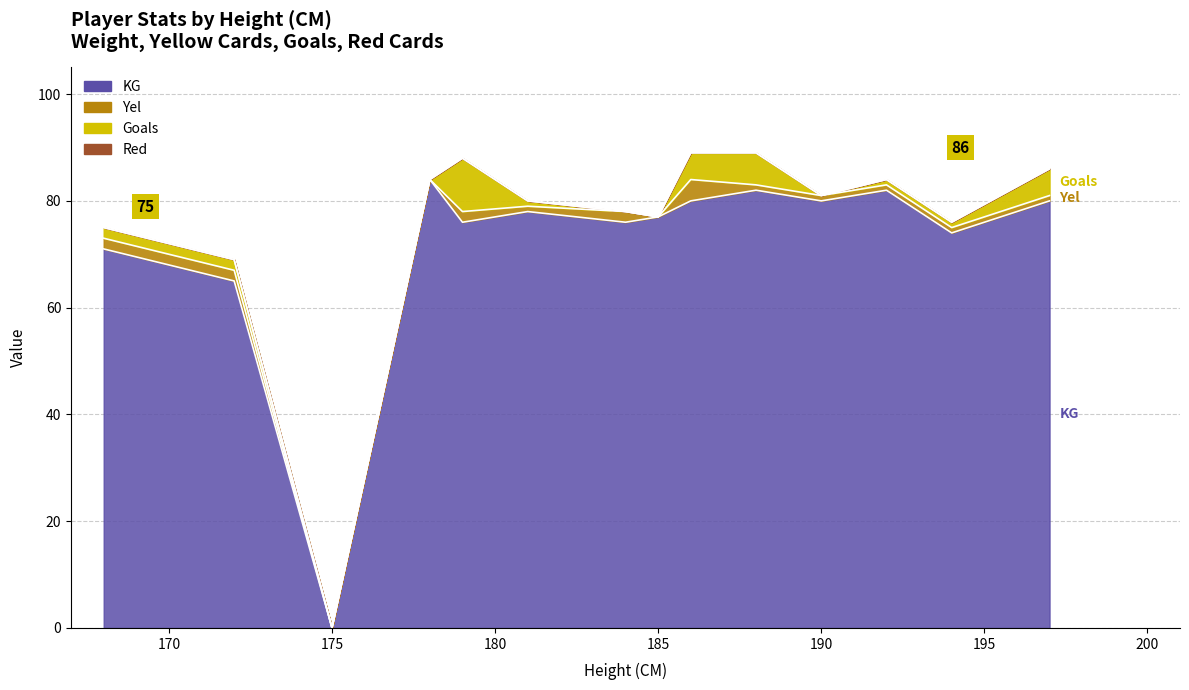

Reading left to right, what are all the values shown in this chart?

KG: 71	65	0	84	76	78	76	77	80	82	80	82	74	80
Yel: 2	2	0	0	2	1	2	0	4	1	1	1	1	1
Goals: 2	2	0	0	10	1	0	0	5	6	0	1	1	5
Red: 0	0	0	0	0	0	0	0	0	0	0	0	0	0